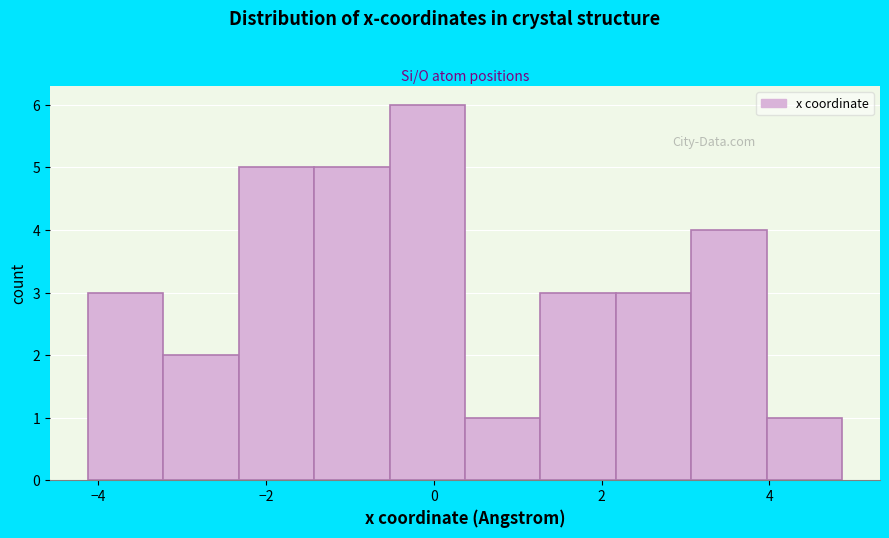

Reading left to right, list every bar in this chart as the range it spans on the x-axis followed by its height. Neither the bar edges nor the heights are printed on the chart, so give them approximately, as read against the axes.

-4.2 to -3.2: 3
-3.2 to -2.4: 2
-2.4 to -1.4: 5
-1.4 to -0.6: 5
-0.6 to 0.4: 6
0.4 to 1.2: 1
1.2 to 2.2: 3
2.2 to 3.0: 3
3.0 to 4.0: 4
4.0 to 4.8: 1